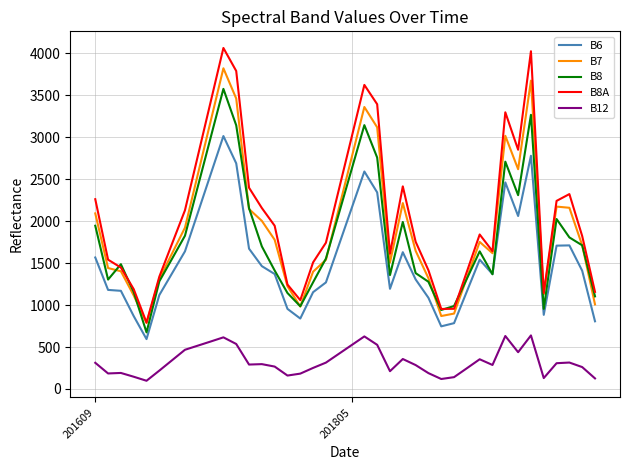

Which series has the widest spread of values?

B8A